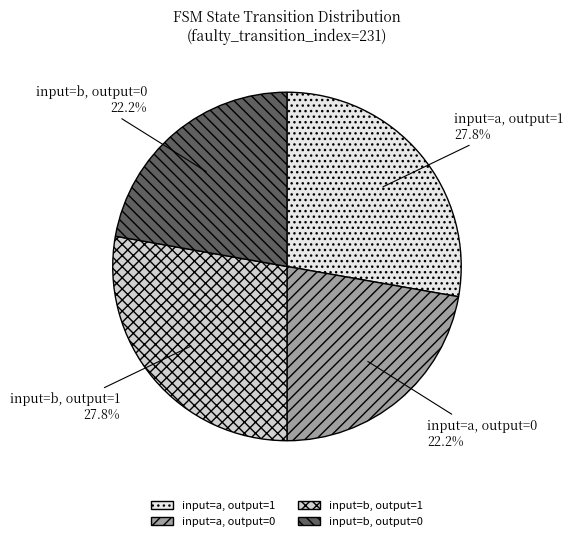

How many slices are in this pie chart?

4